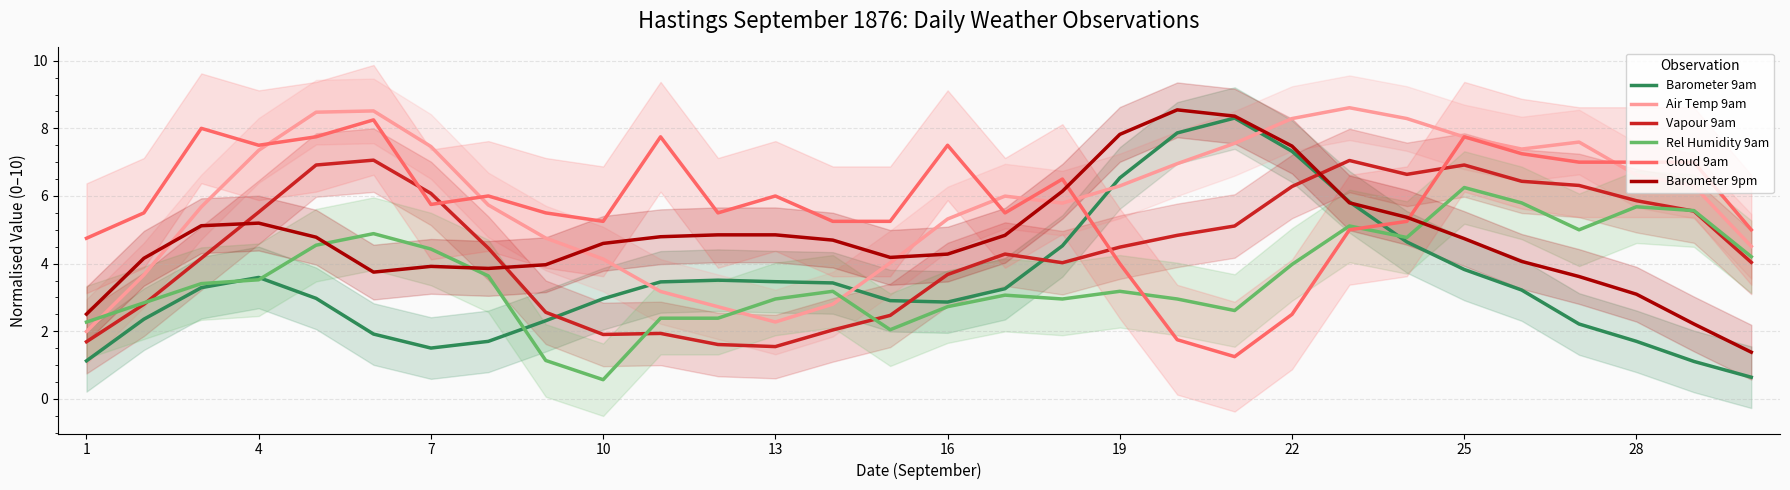

At 11, list the series in order from smallest to largest.

Vapour 9am, Rel Humidity 9am, Air Temp 9am, Barometer 9am, Barometer 9pm, Cloud 9am